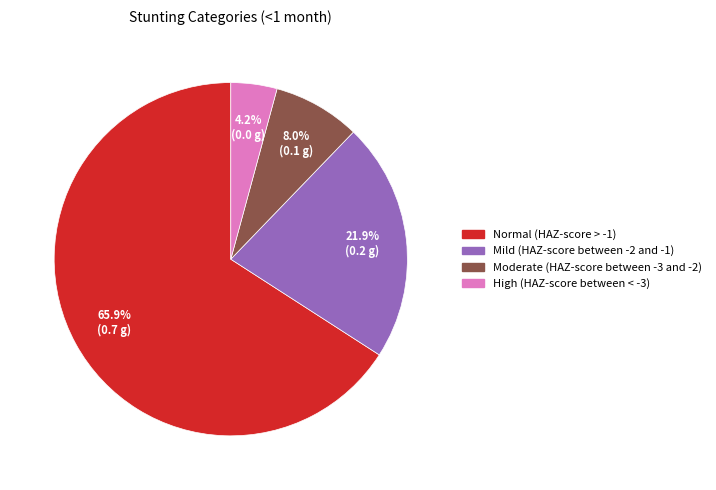

Is it true that Moderate (HAZ-score between -3 and -2) is 2% of the pie?

False